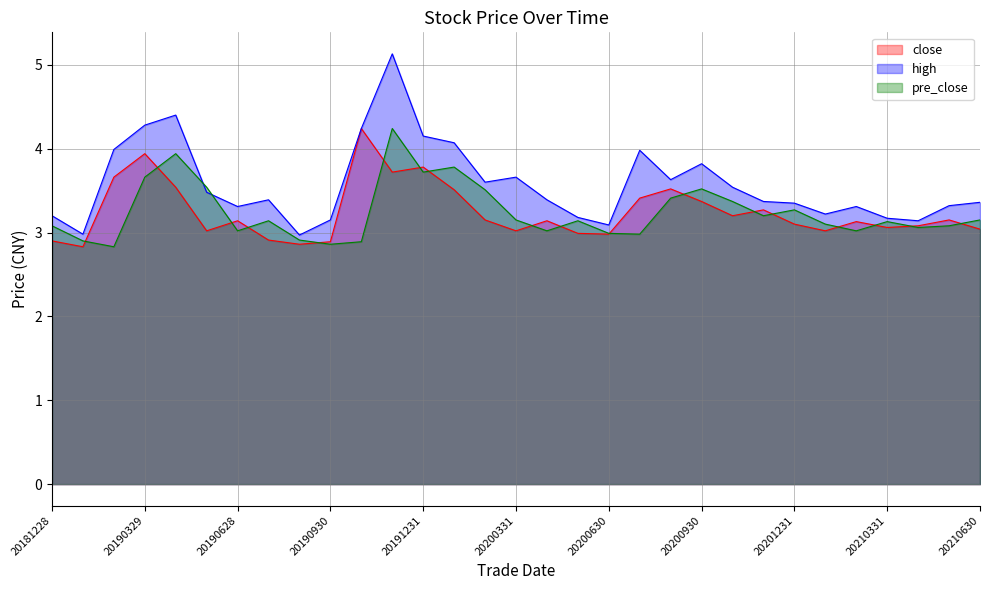

Does the chart display data point markers on the line(s)?

No